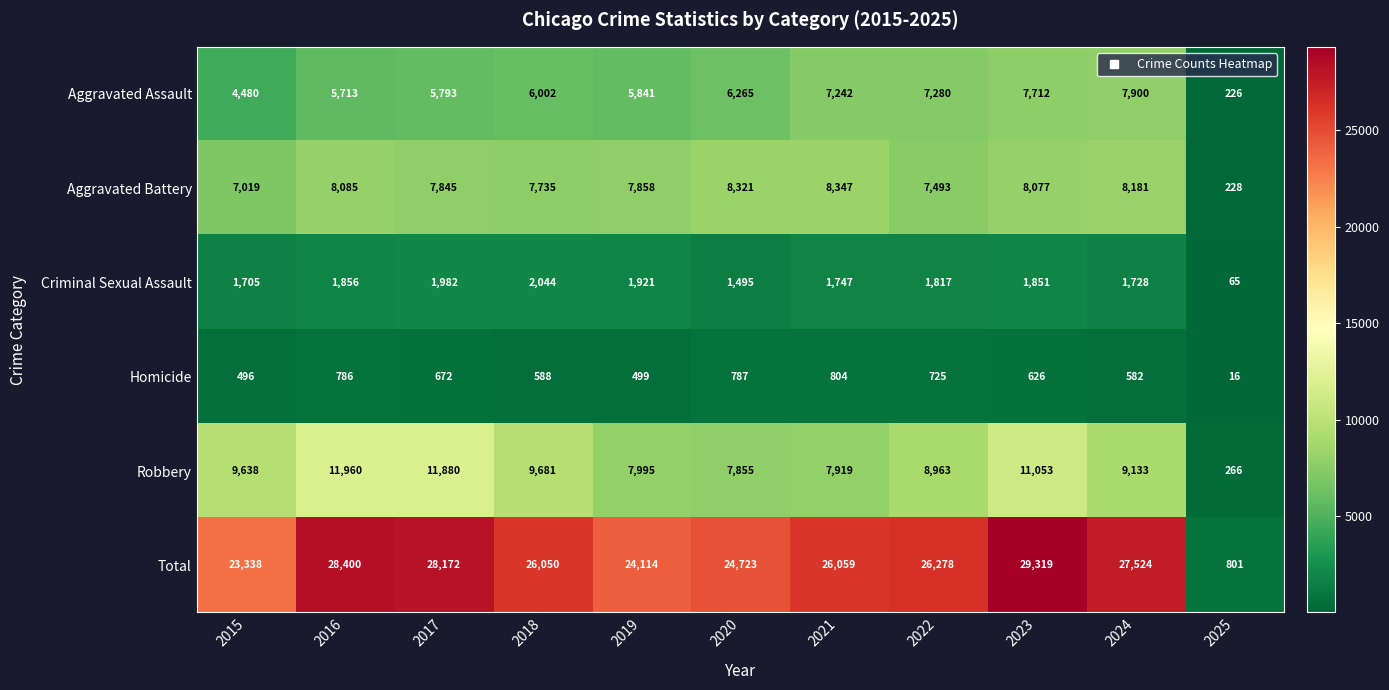

What is the highest value of the Robbery series?

11960